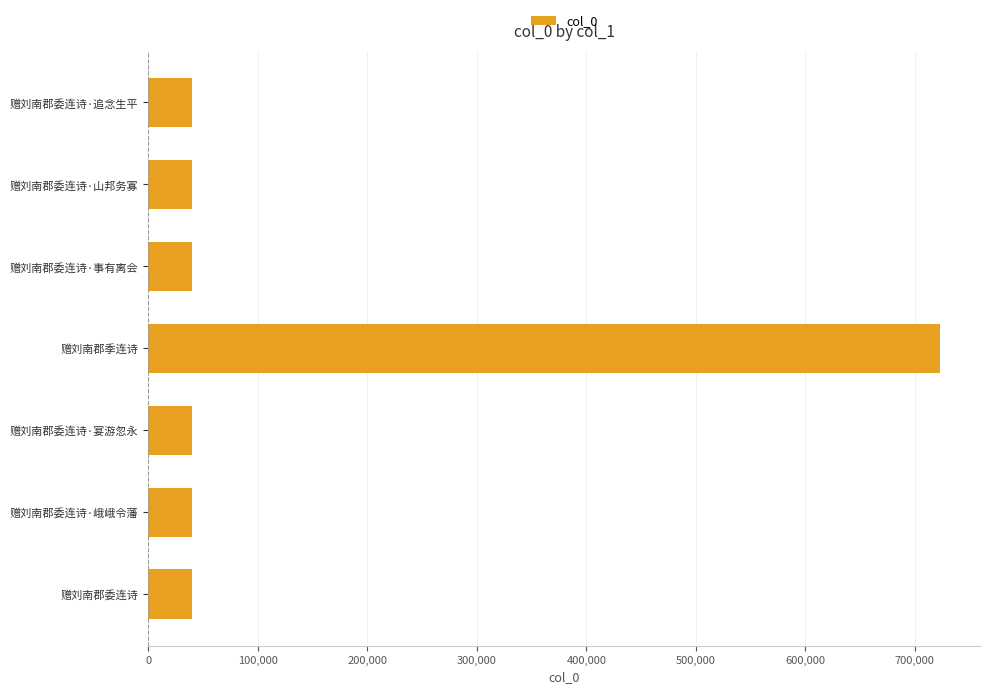

What is the label of the 4th bar from the bottom?

赠刘南郡季连诗